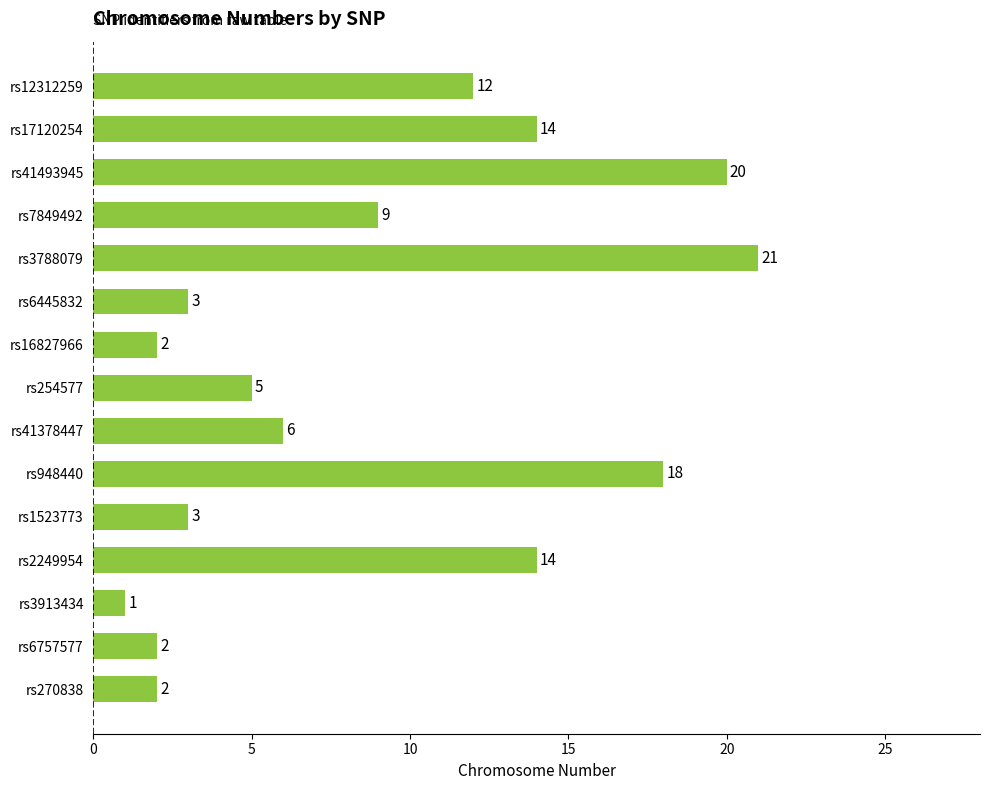

What is the maximum value shown in the chart?

21